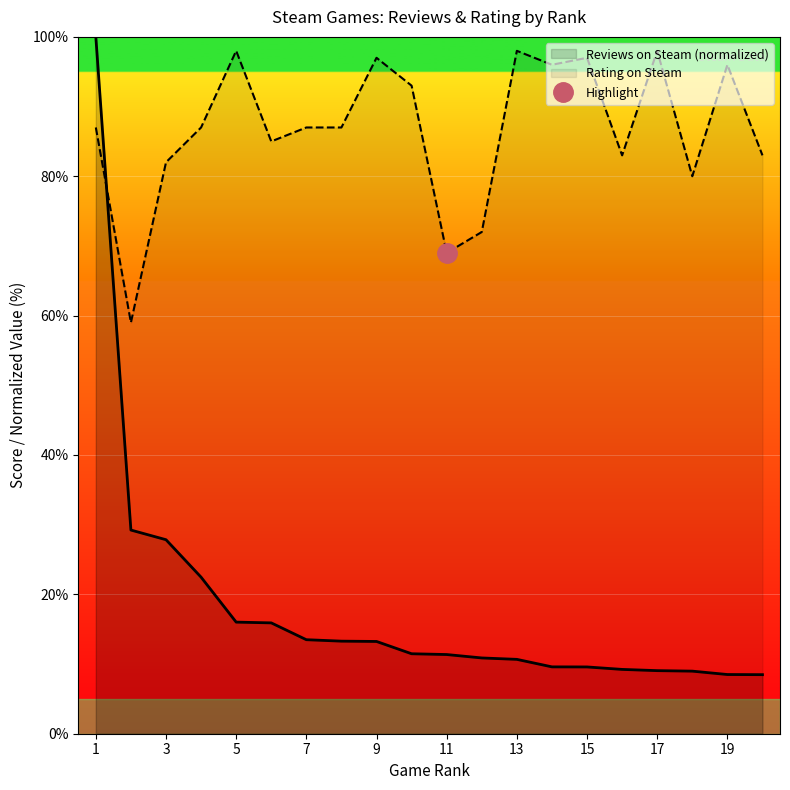

Where is the first local minimum for Rating on Steam?

2